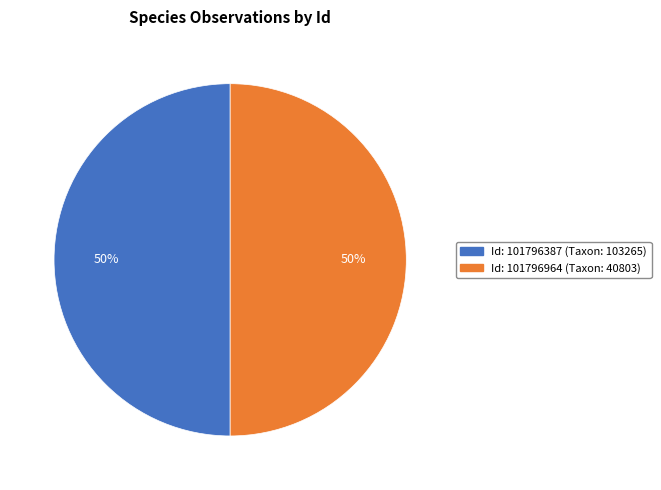

What is the ratio of the value at Id: 101796387 (Taxon: 103265) to the value at Id: 101796964 (Taxon: 40803)?

1.0